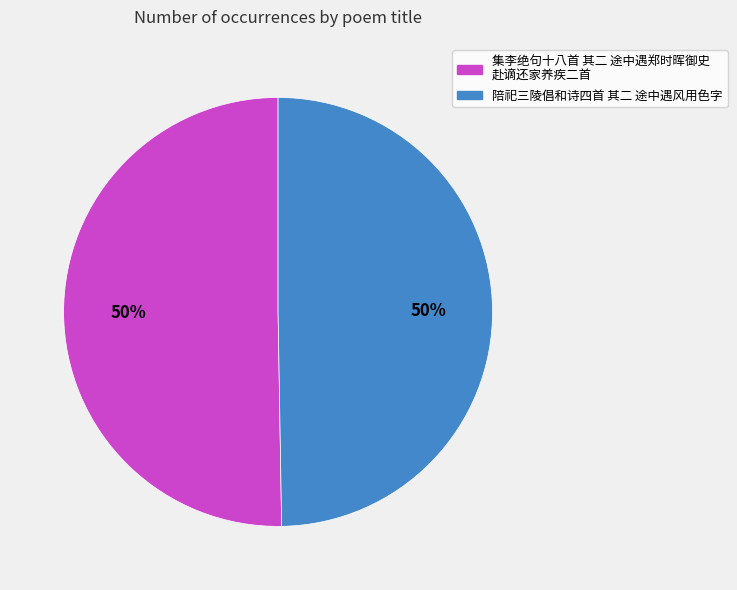

How many segments does this pie chart have?

2